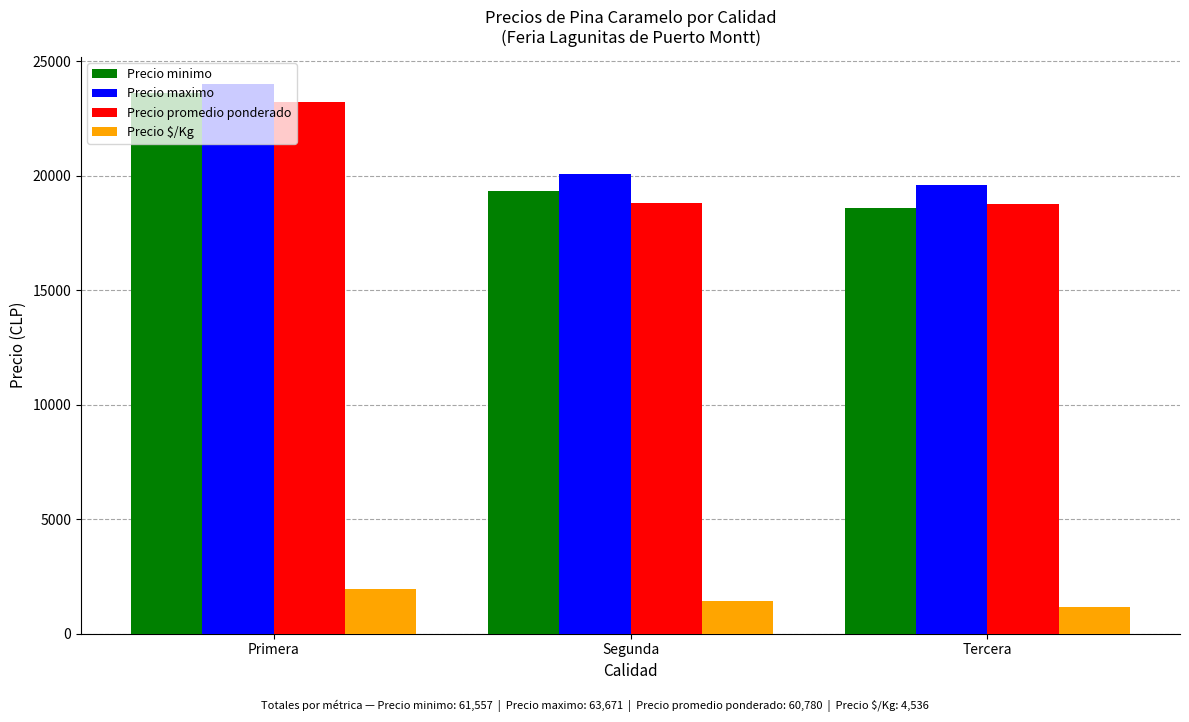

Which series has the widest spread of values?

Precio minimo